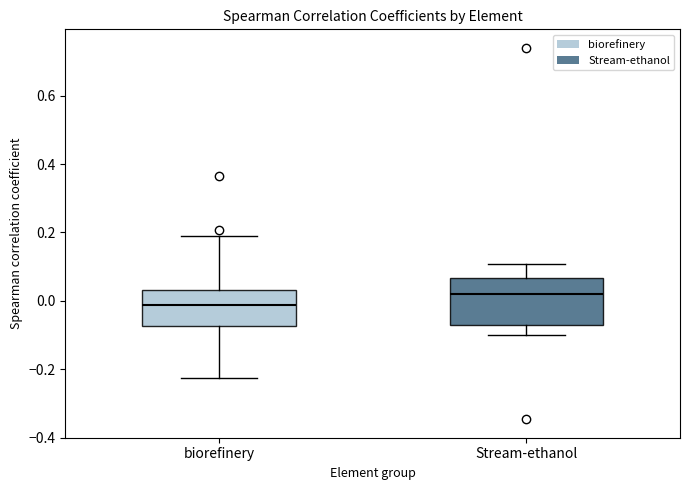

Where does the lower whisker of the box for Stream-ethanol end on the y-axis? The values are not printed on the chart, so give them approximately, as read against the axis.

-0.10